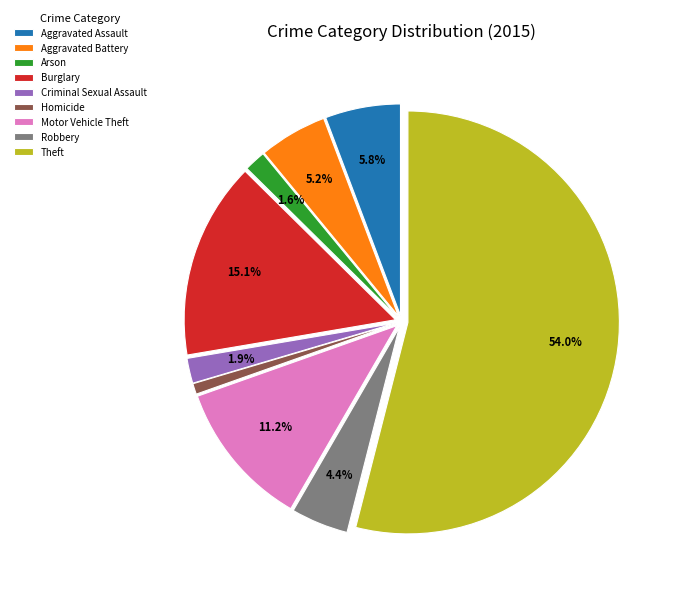

How many segments does this pie chart have?

9